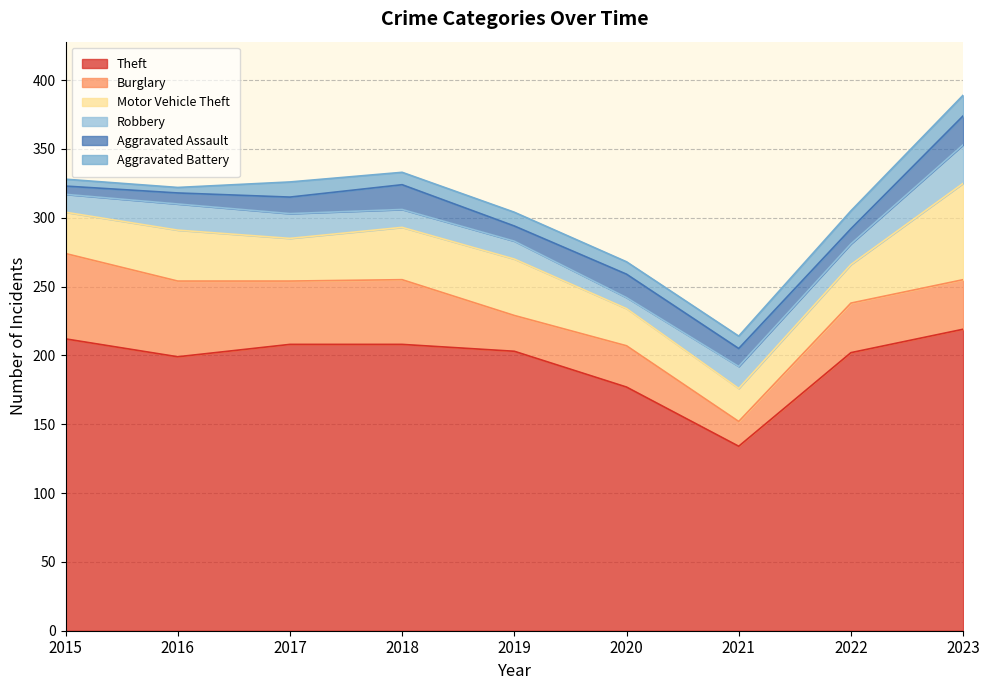

In Burglary, how many points are higher than both neighbors (excluding endpoints)?

2